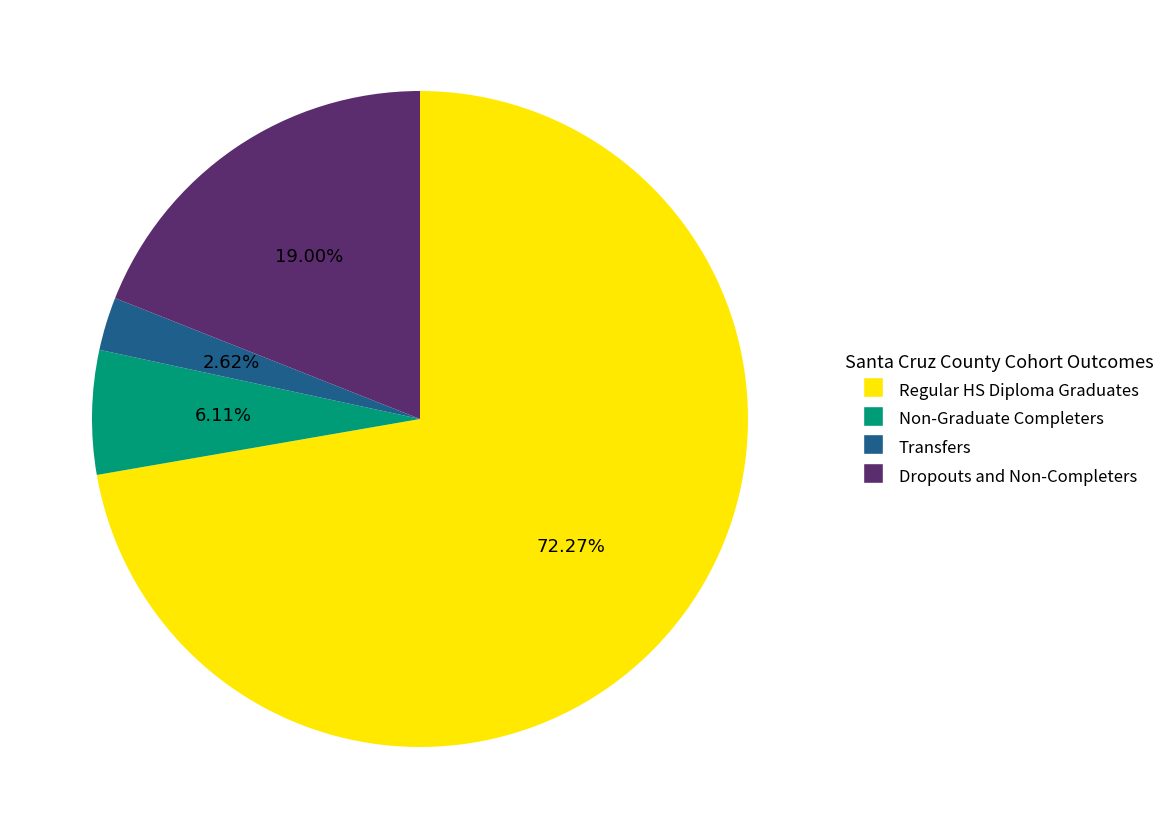

Which slice is the smallest?

Transfers